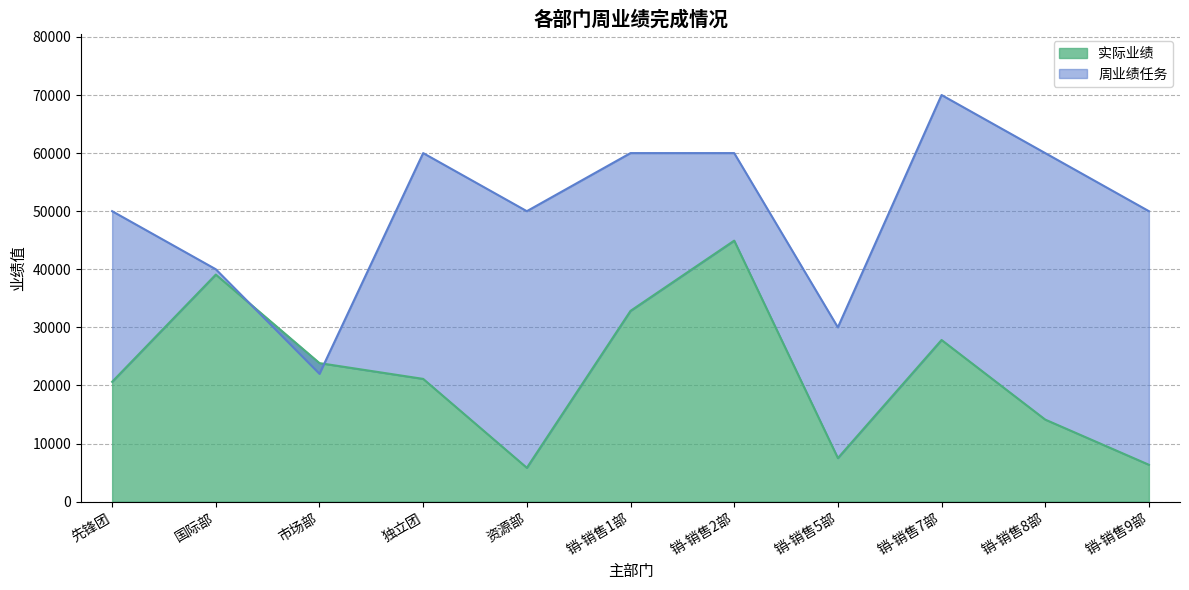

What is the label of the 7th point from the right?

资源部